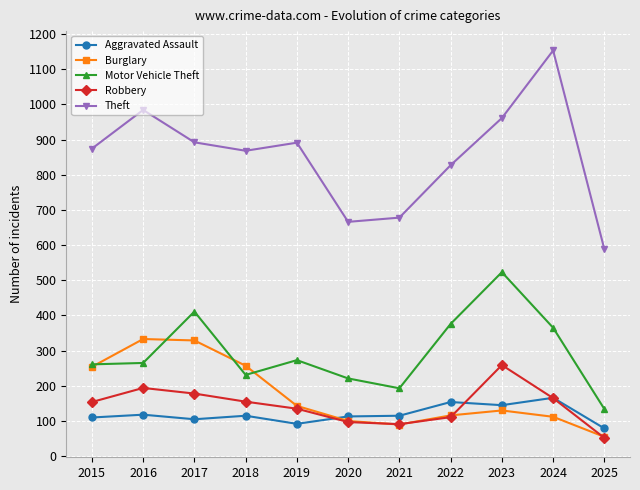

At which label does Aggravated Assault first exceed 115?

2016